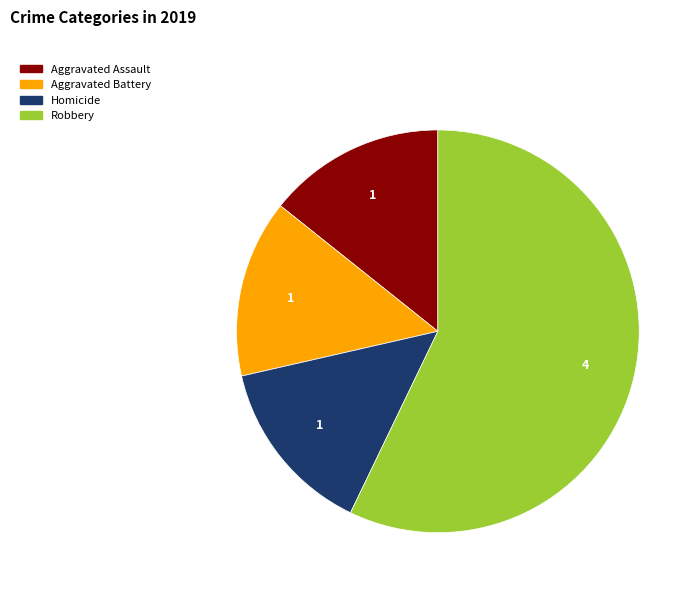

Is there any slice that represents more than half of the pie?

Yes